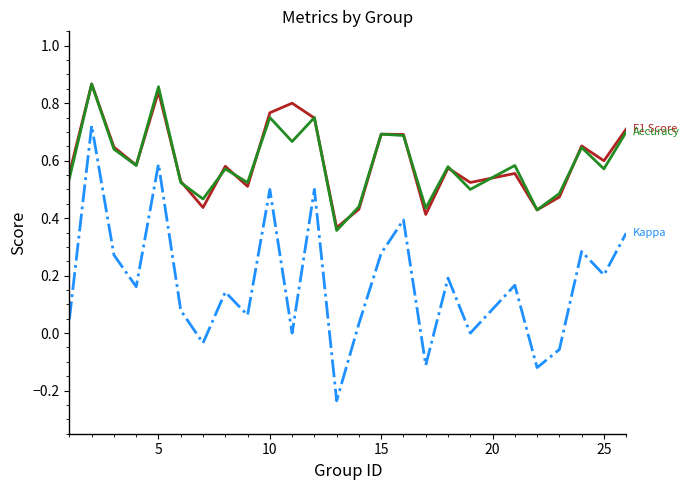

Does the chart have visible grid lines?

No